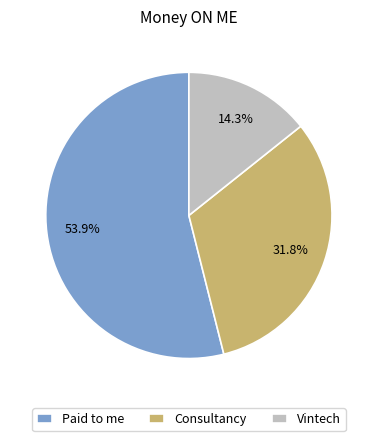

What is the largest slice in the pie chart?

Paid to me